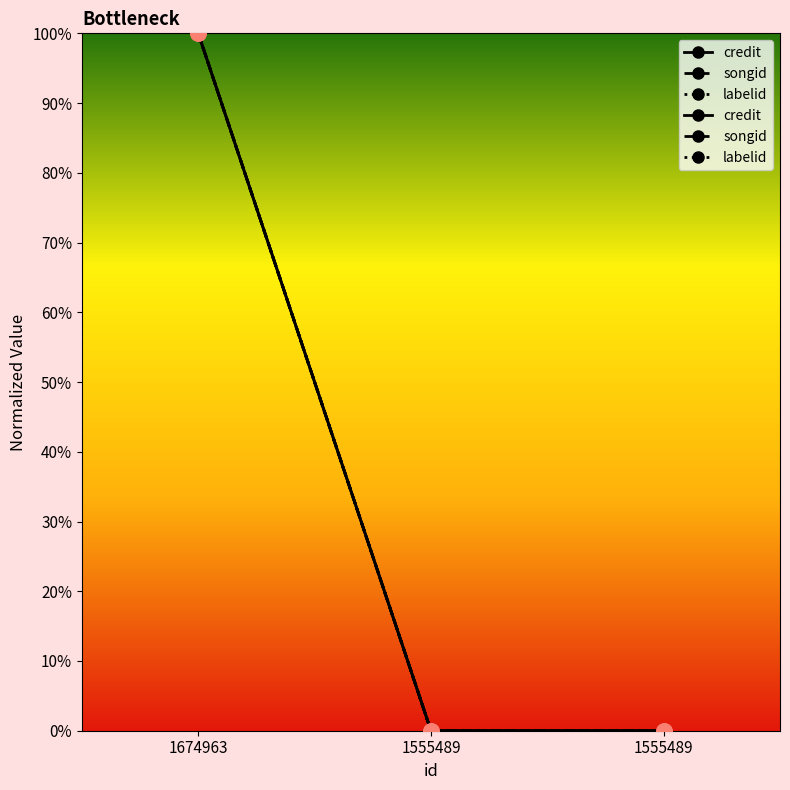

List the series in order of their peak value, lowest first.

credit, labelid, songid